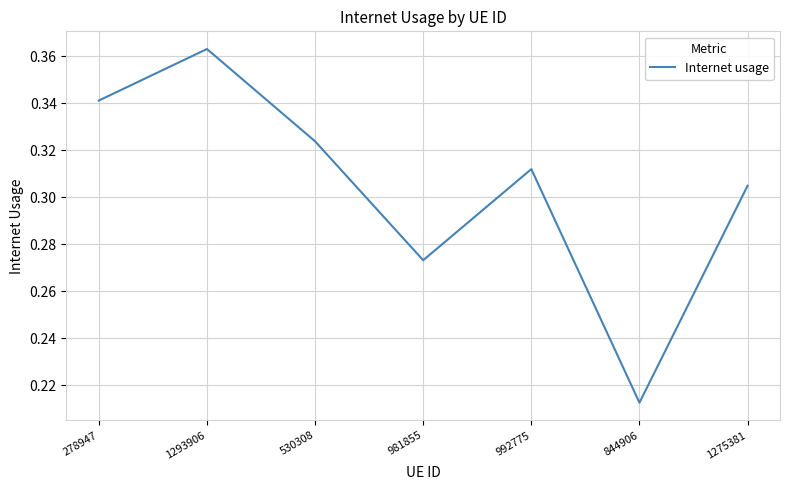

Where is the data nearest to the value 0?

844906